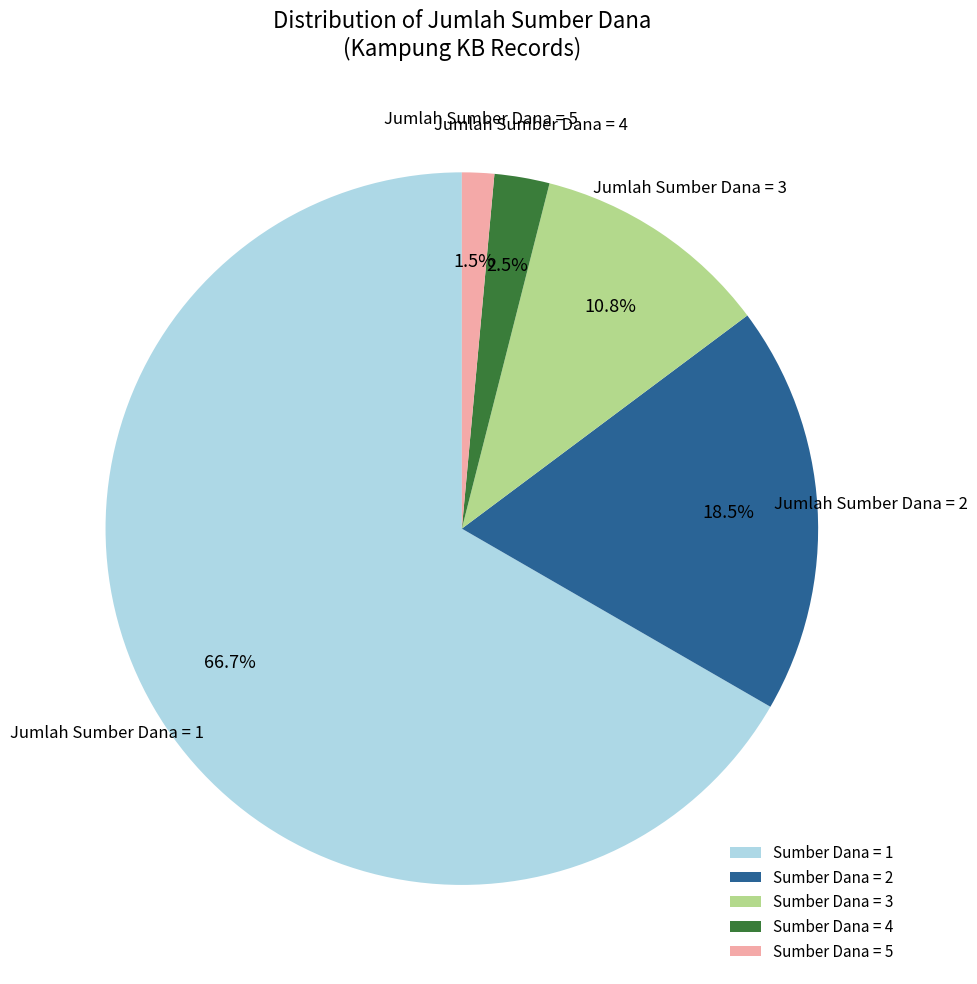

Which slice is the smallest?

Sumber Dana = 5